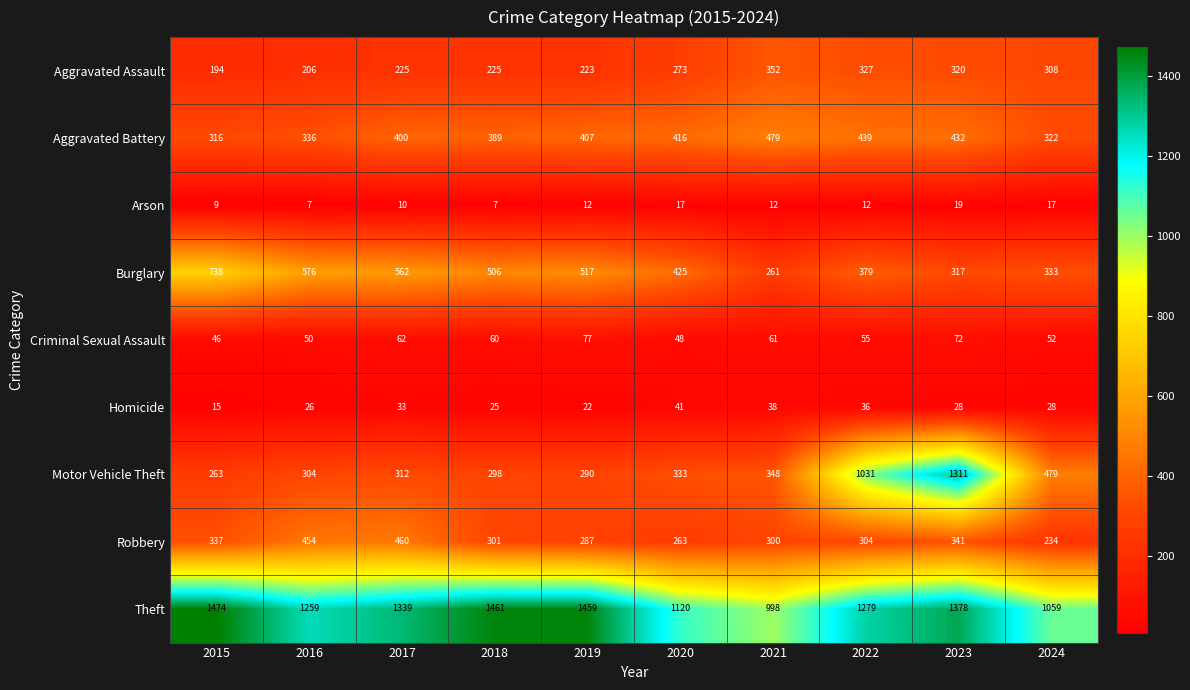

How many data points in Robbery are less than 304?

5